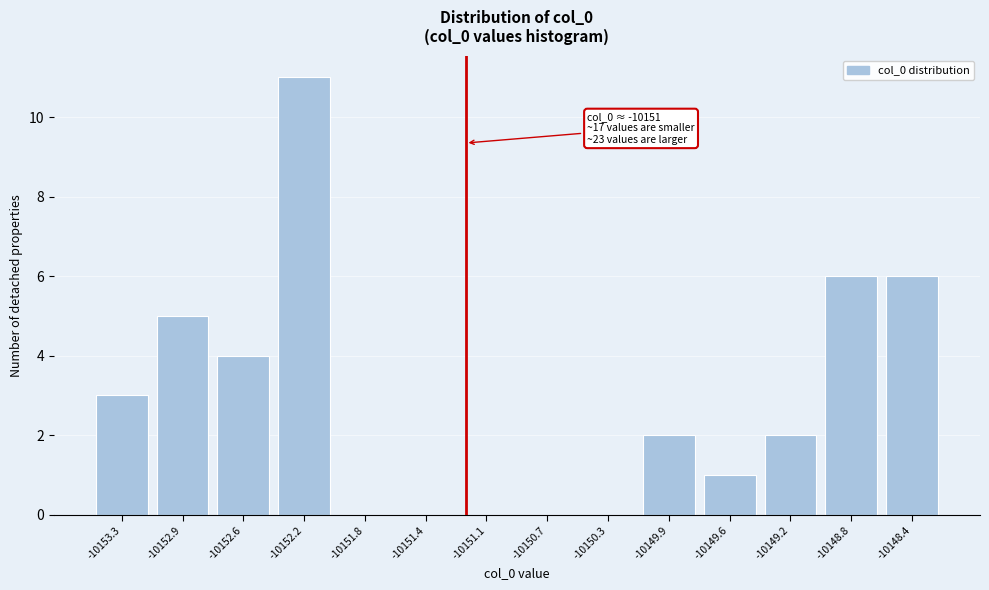

Between -10148.8 and -10152.9, which is larger?

-10148.8